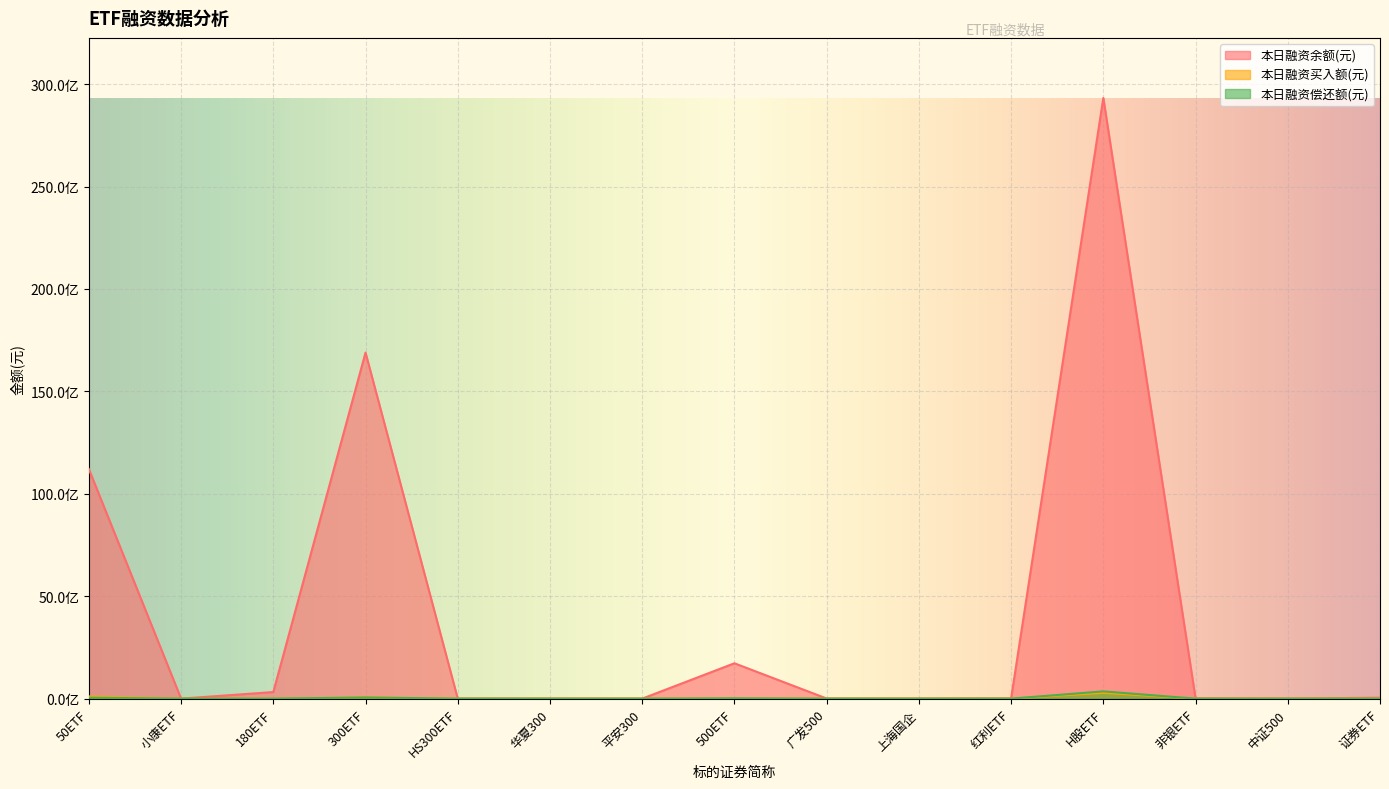

How many lines are shown in the chart?

3